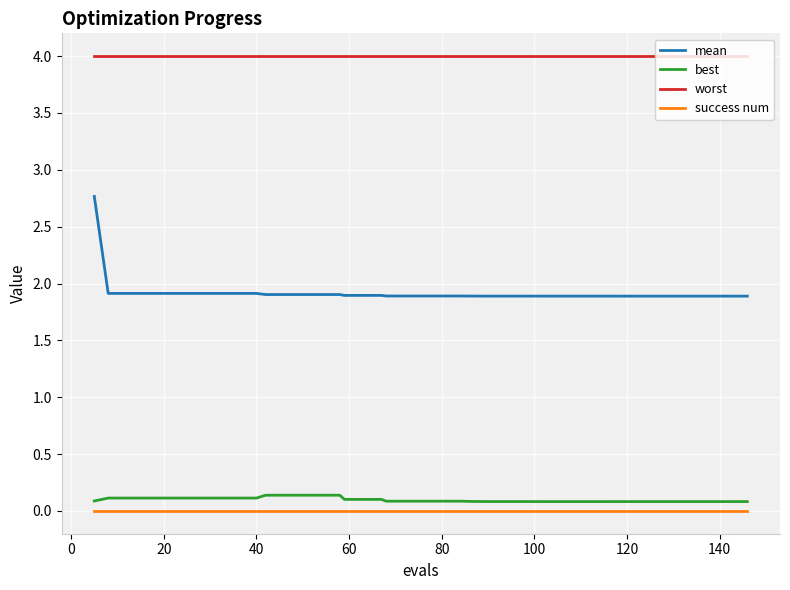

Which series has the largest total across all categories?

worst